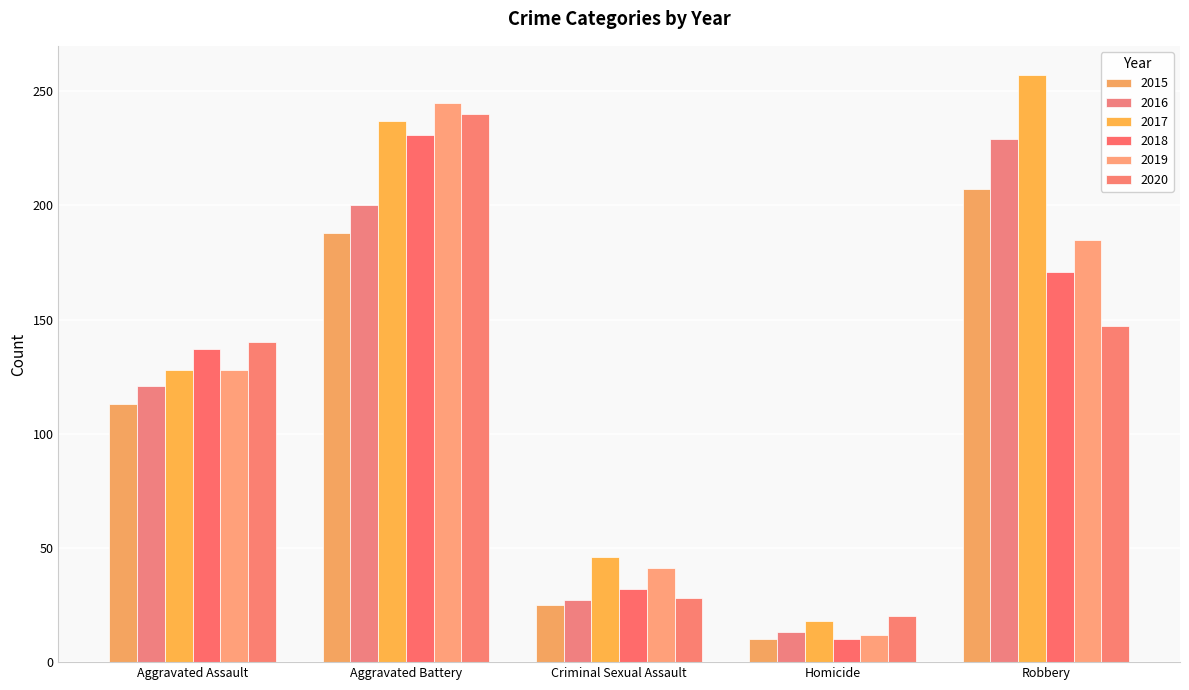

True or false: 2020 has a value of 33 at Homicide.

False